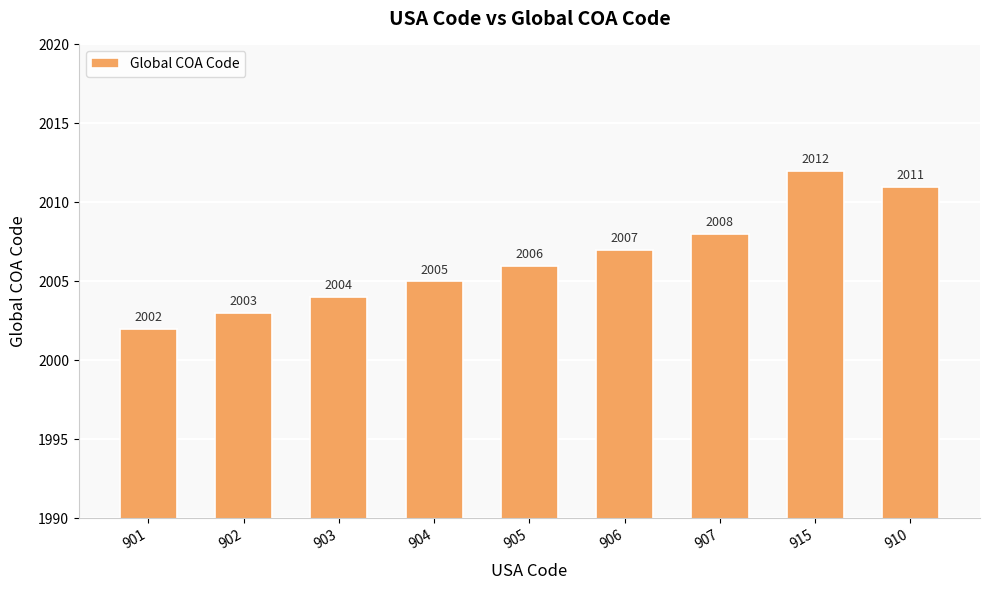

Count the number of categories in the chart.

9